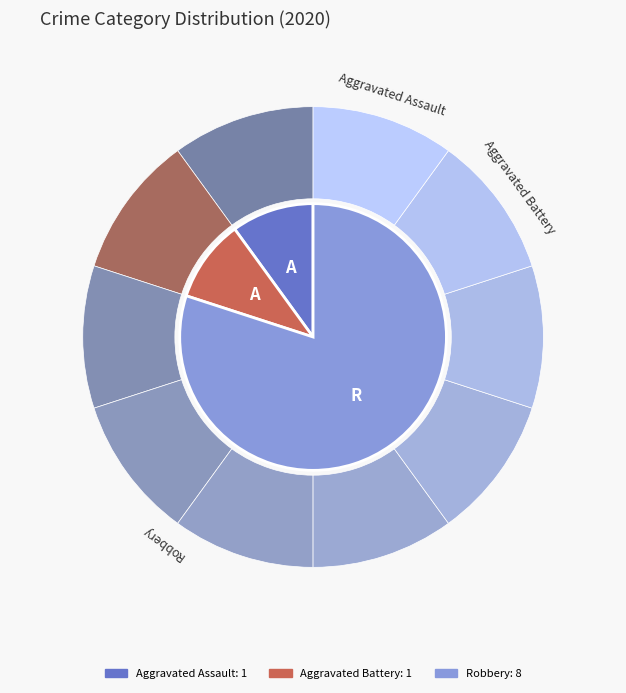

To the nearest percent, what is the difference between the Aggravated Assault and Robbery slice percentages?

70%